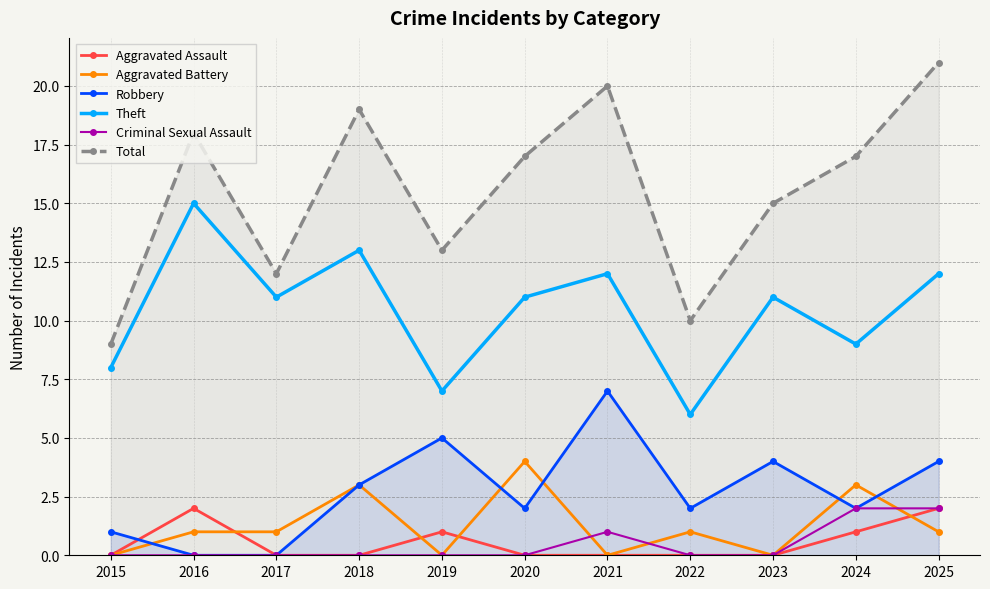

True or false: Aggravated Assault and Criminal Sexual Assault cross at least once.

False